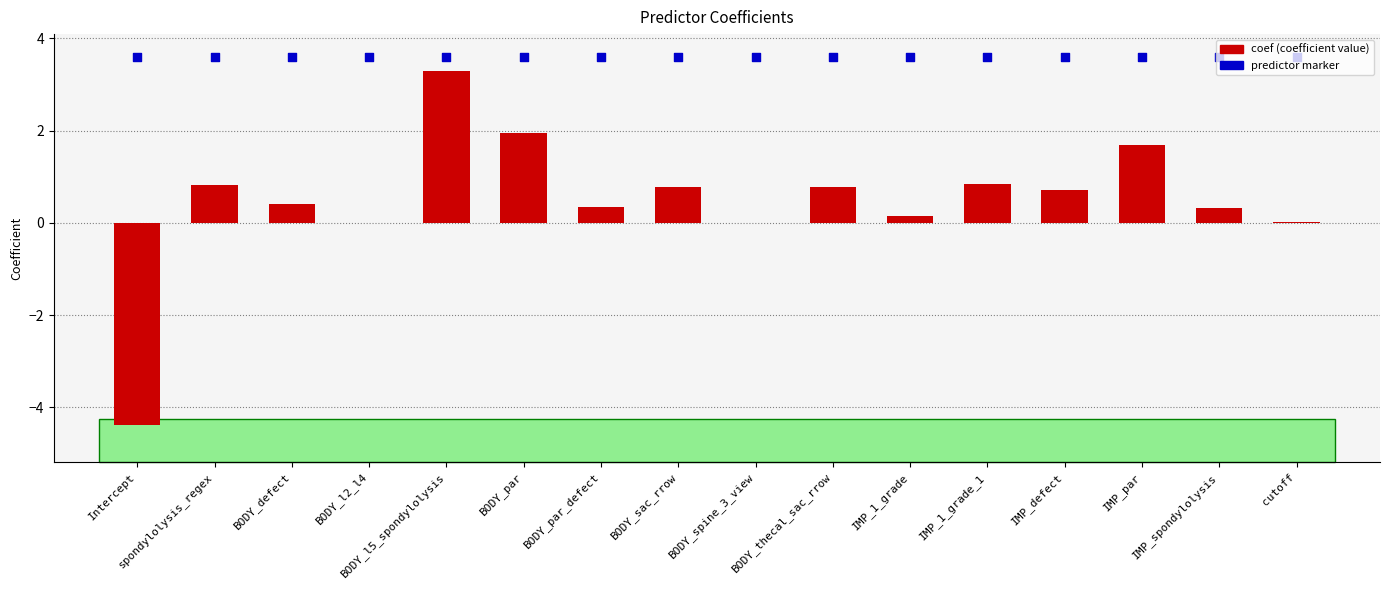

Which series has the widest spread of Y values?

coef